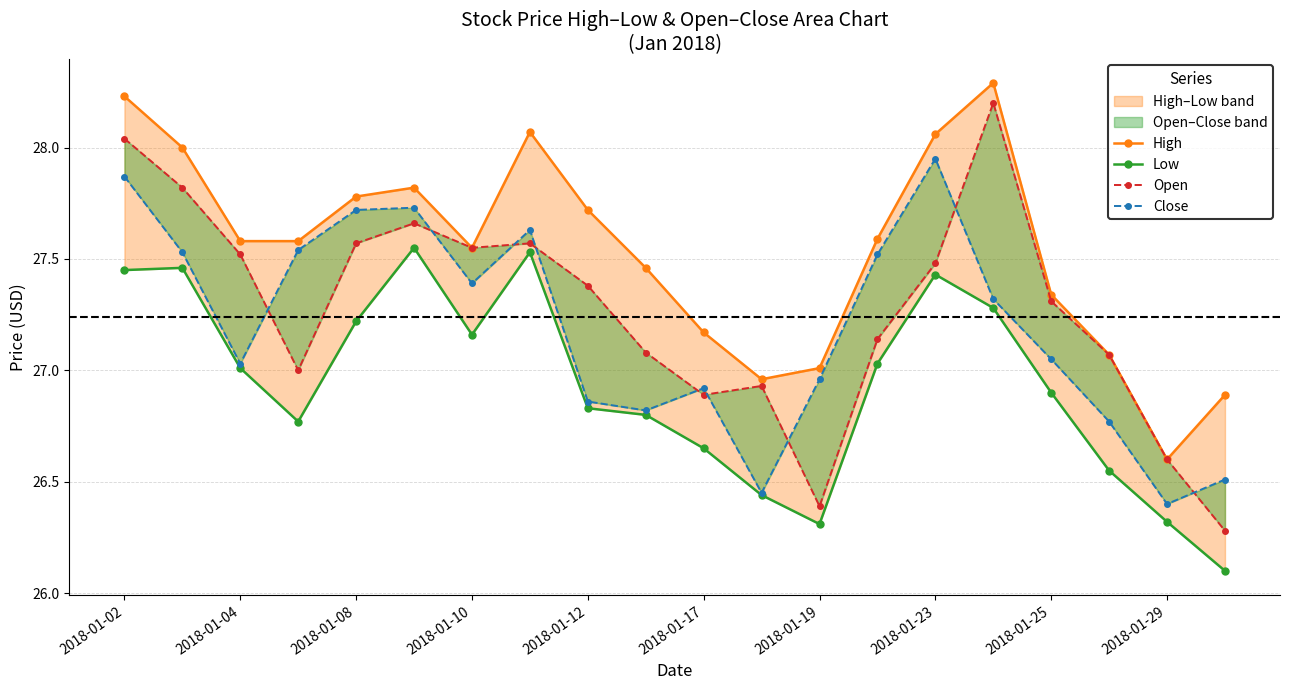

Which series has the largest total across all categories?

High